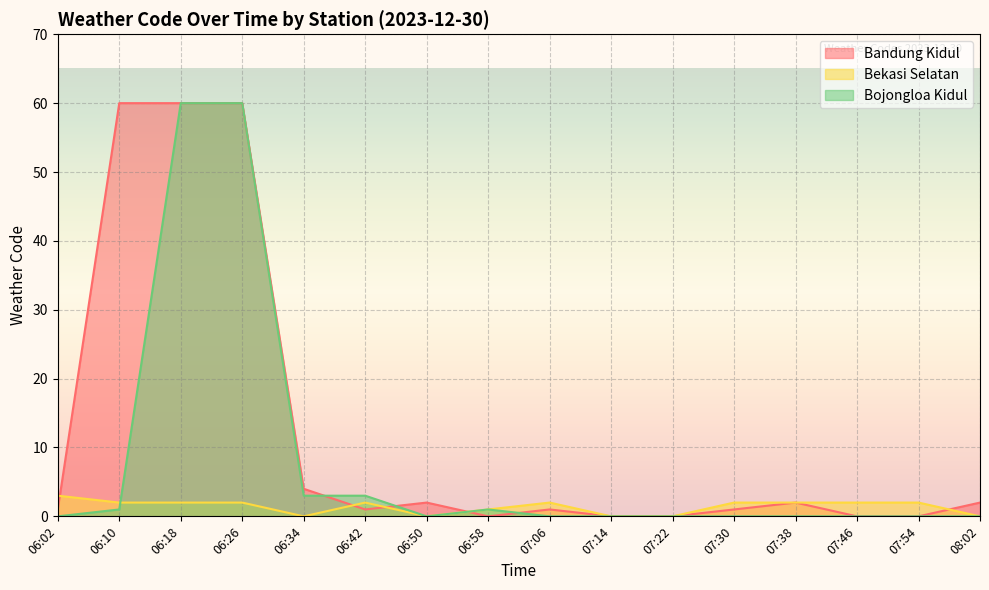

Where is the first local maximum for Bandung Kidul?

06:50